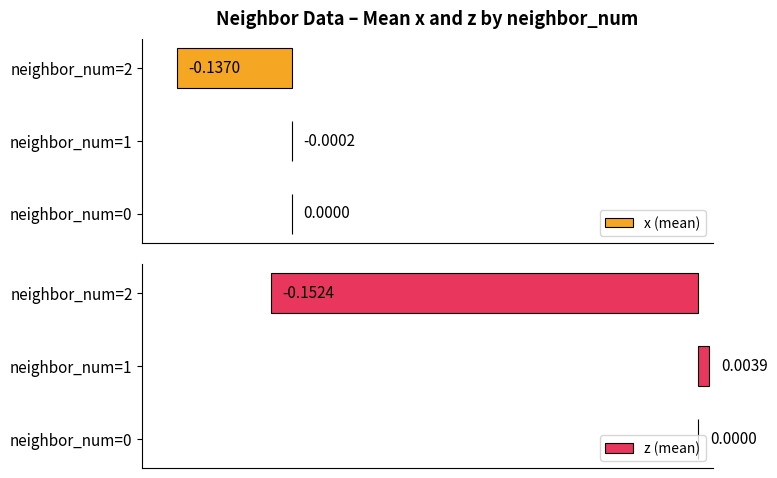

What is the value of the z (mean) bar at the 3rd from the left?

-0.2